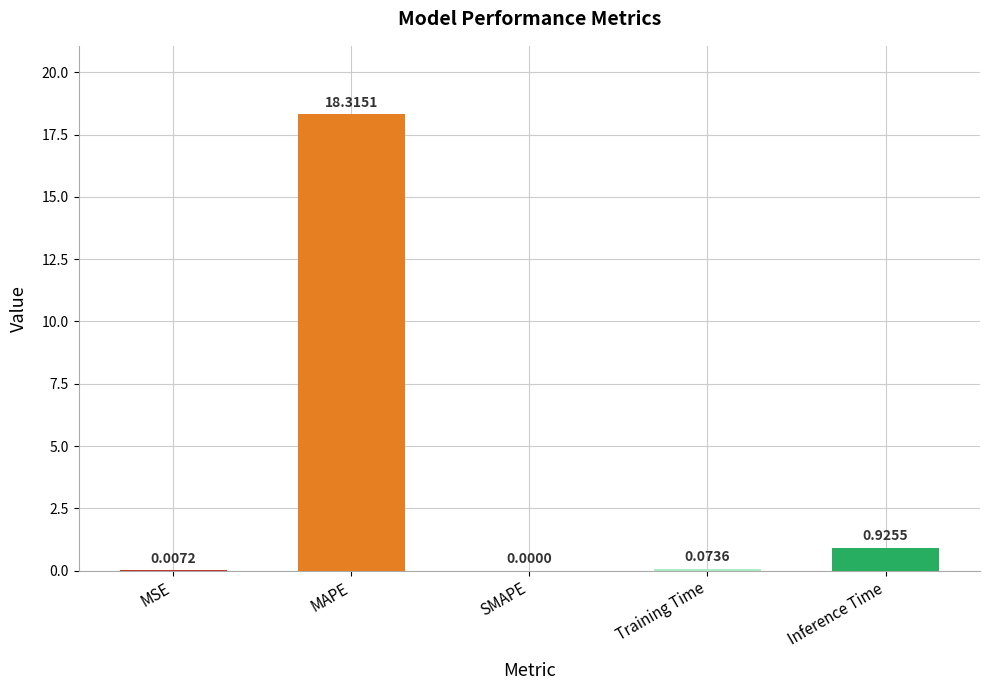

Between Training Time and MSE, which is larger?

Training Time